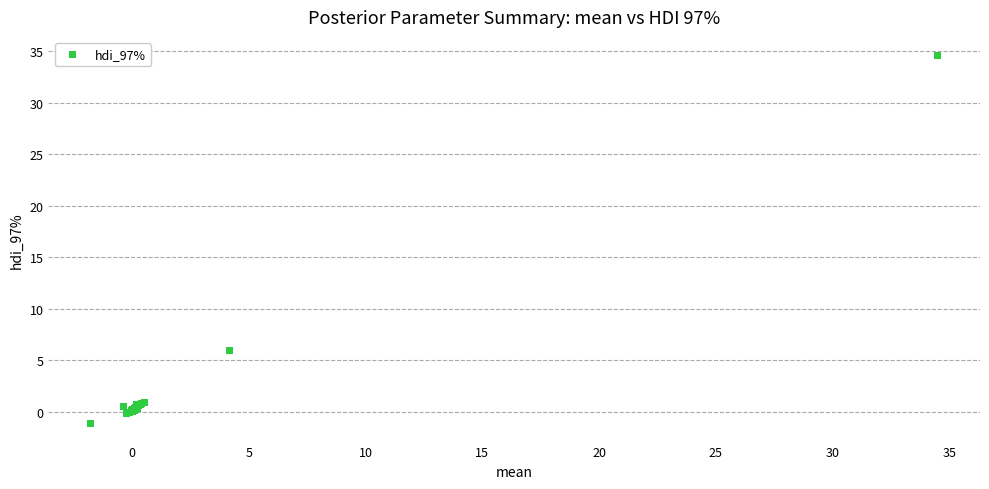

What Y value in the scatter plot is closest to 16?

6.0